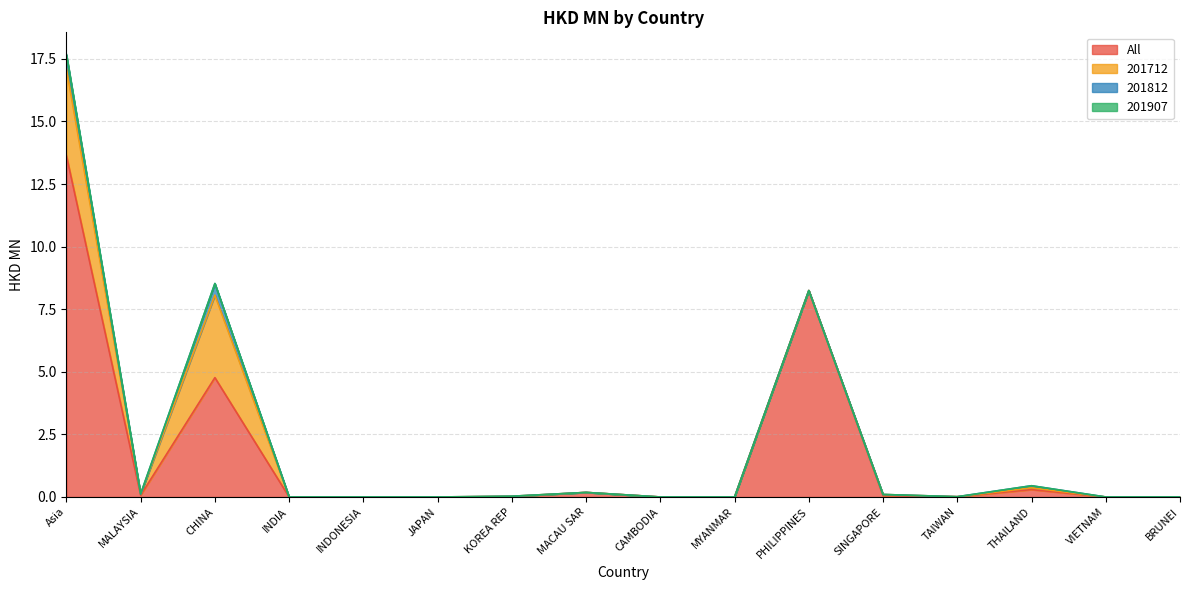

Between MALAYSIA and PHILIPPINES, which series saw the biggest shift?

All